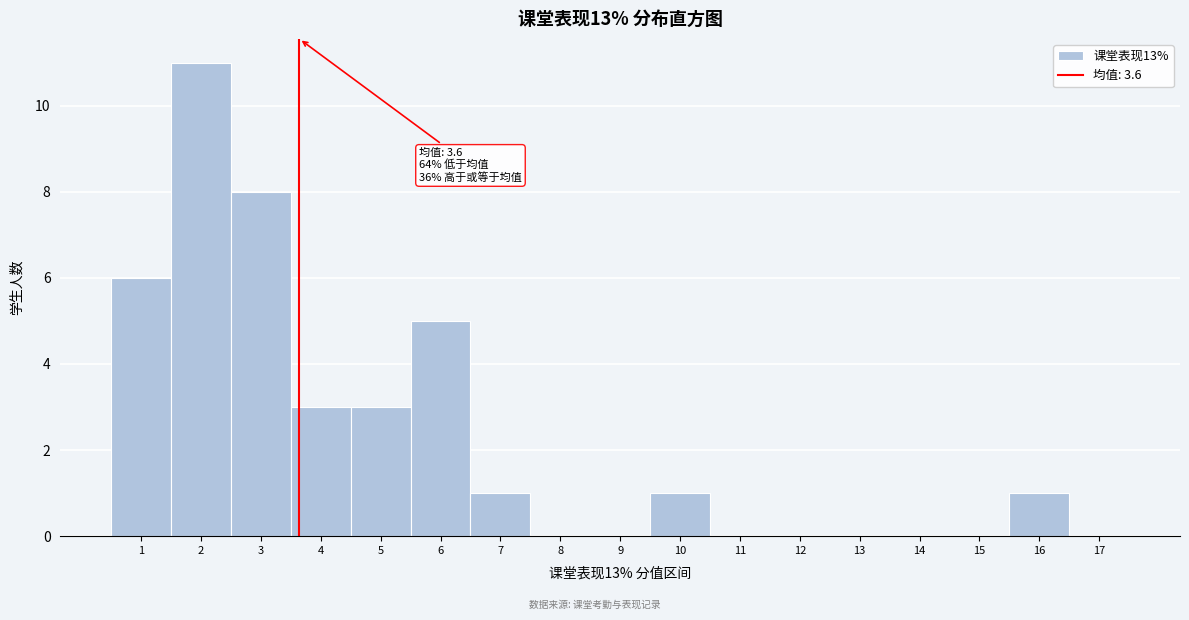

Which range on the x-axis has the tallest bar?

1.5 to 2.5